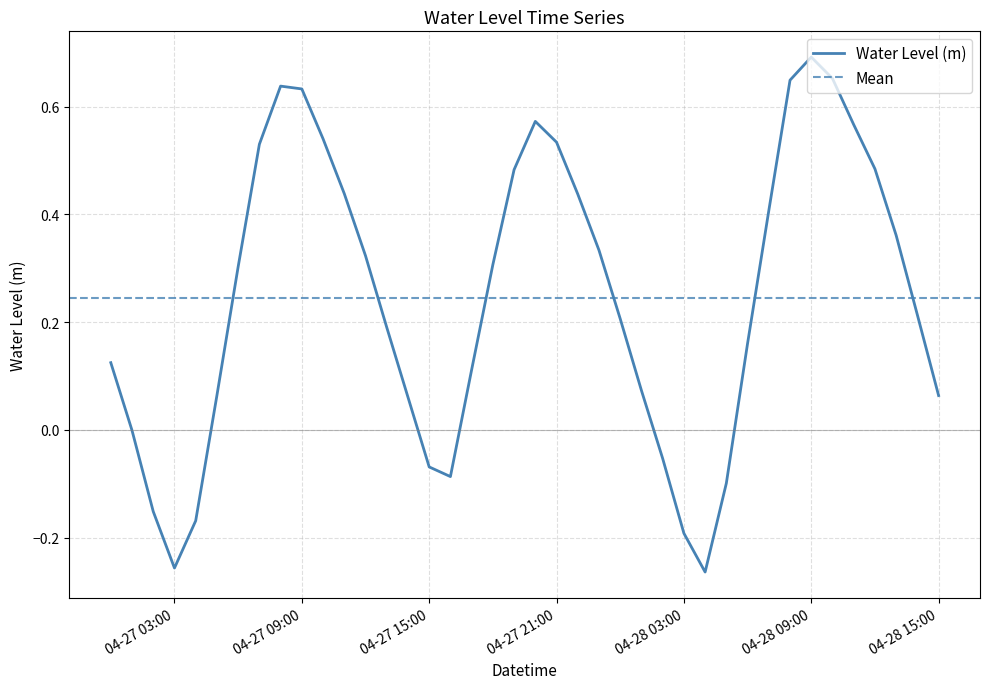

At which category does the data reach its first local peak?

2025-04-27 08:00:00